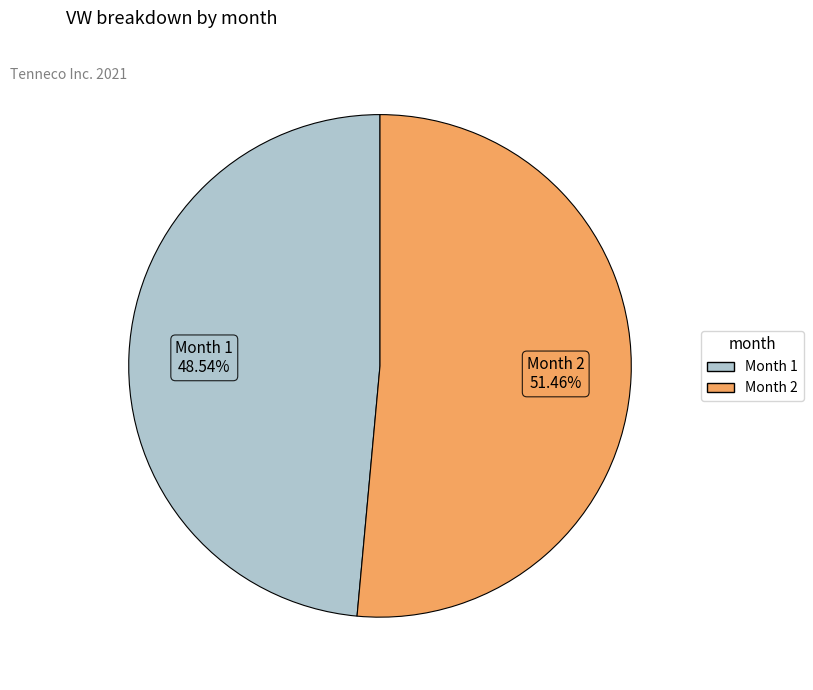

Is there a majority slice in this chart?

Yes